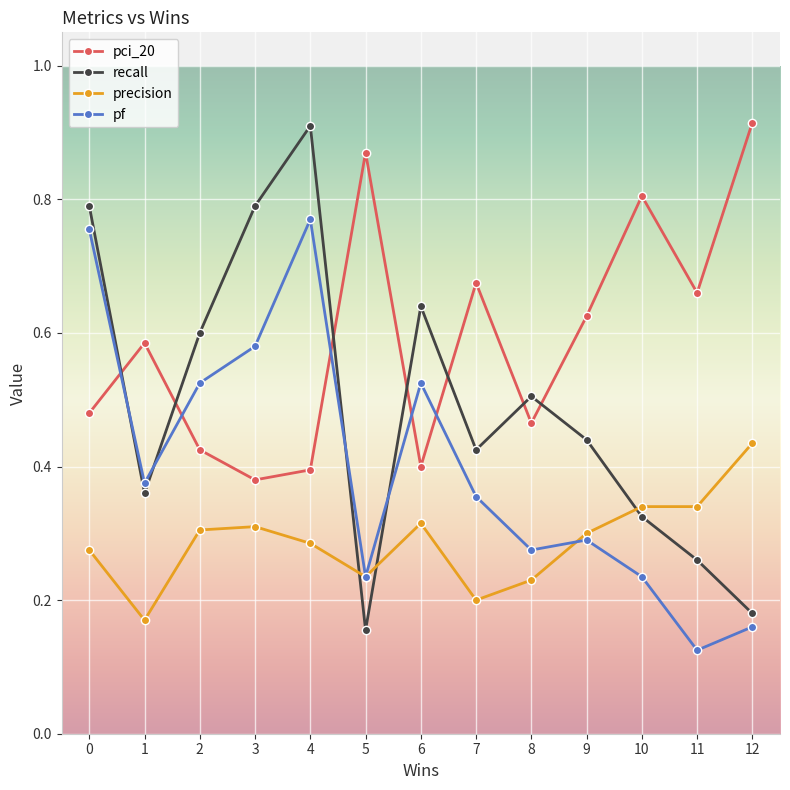

What are all the series names shown in the legend?

pci_20, recall, precision, pf